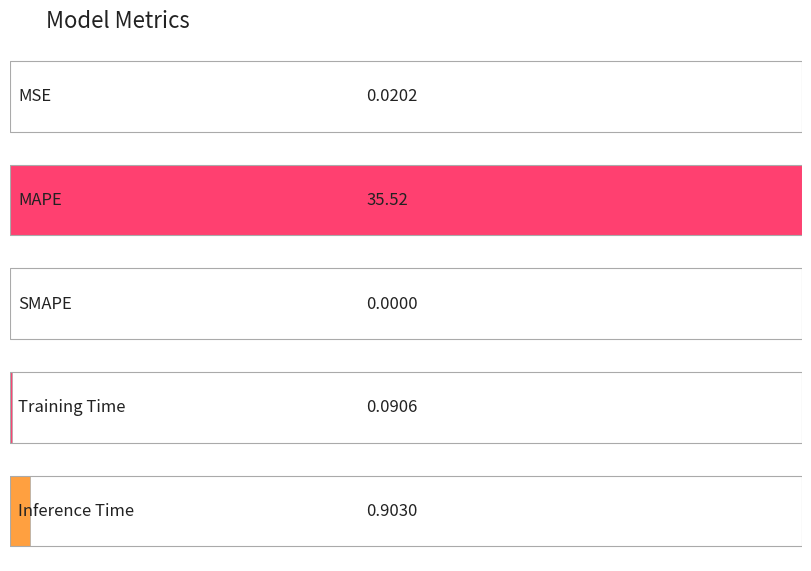

Reading left to right, transcribe all the data shown in this chart.

MSE=0.0	MAPE=35.5	SMAPE=0.0	Training Time=0.1	Inference Time=0.9